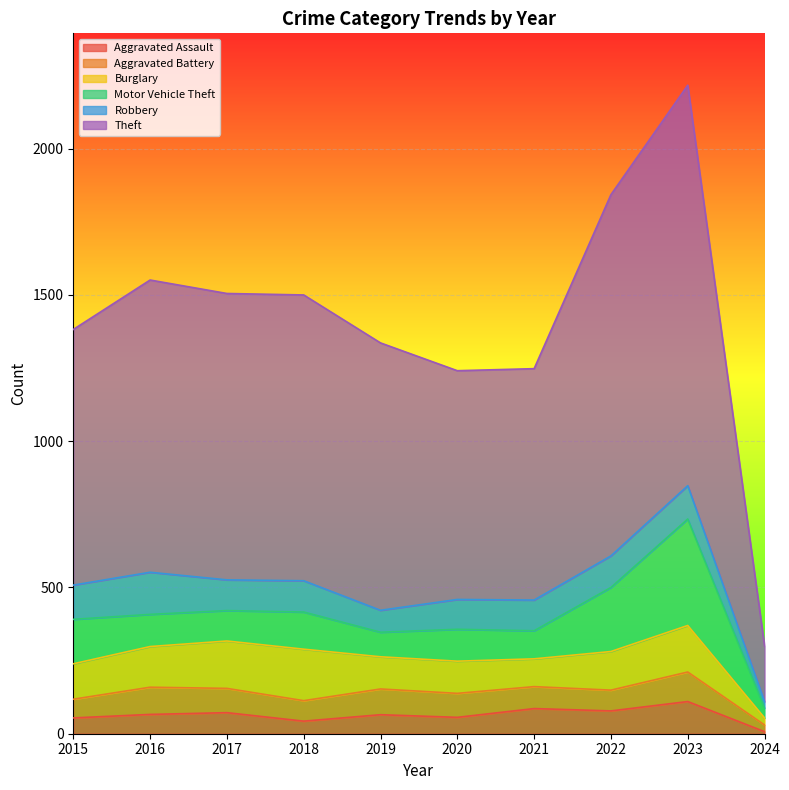

What are all the series names shown in the legend?

Aggravated Assault, Aggravated Battery, Burglary, Motor Vehicle Theft, Robbery, Theft